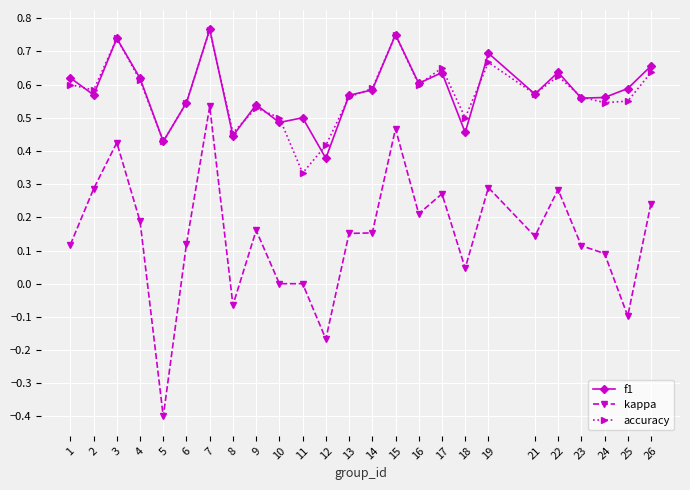

What is the sum of all f1 values?

14.5